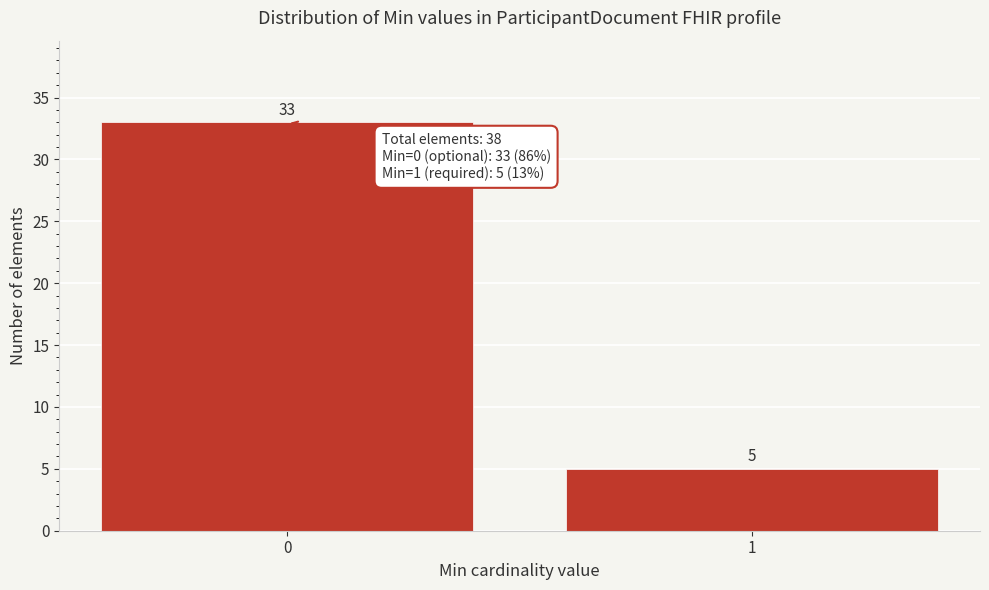

Reading left to right, list all the values displayed in this chart.

0=33	1=5